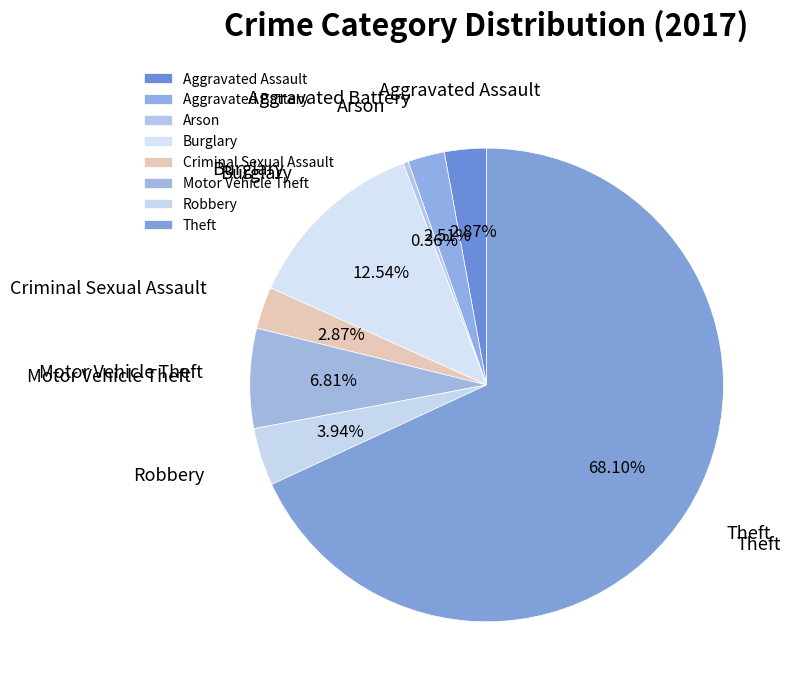

What portion of the pie excludes Theft?

31.9%